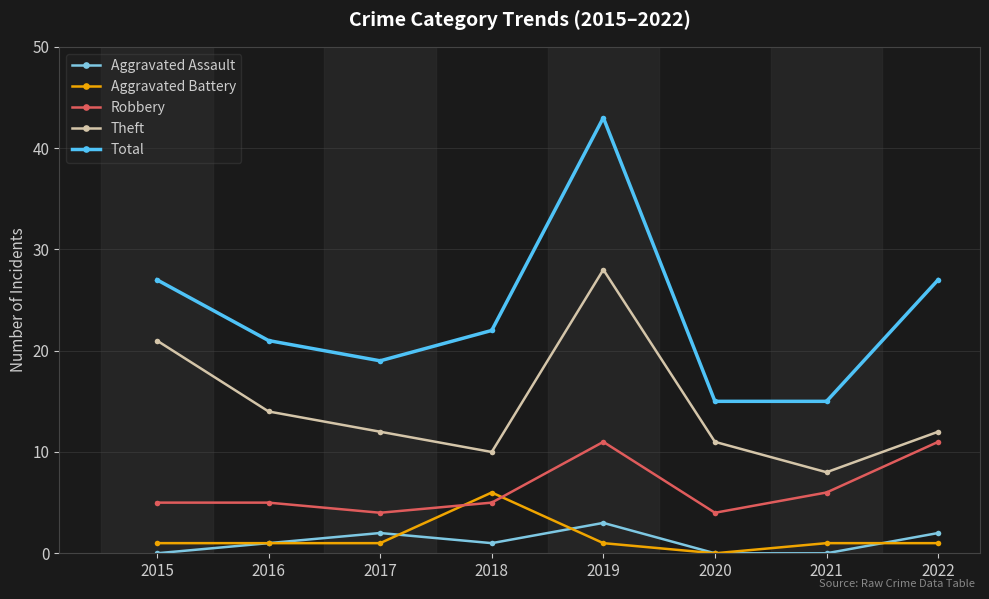

Read the Theft value at 2016.

14